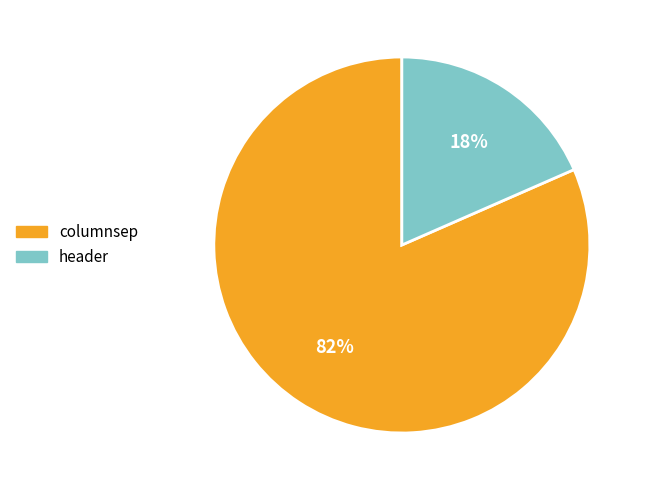

The columnsep slice represents 82% of the pie. True or false?

True